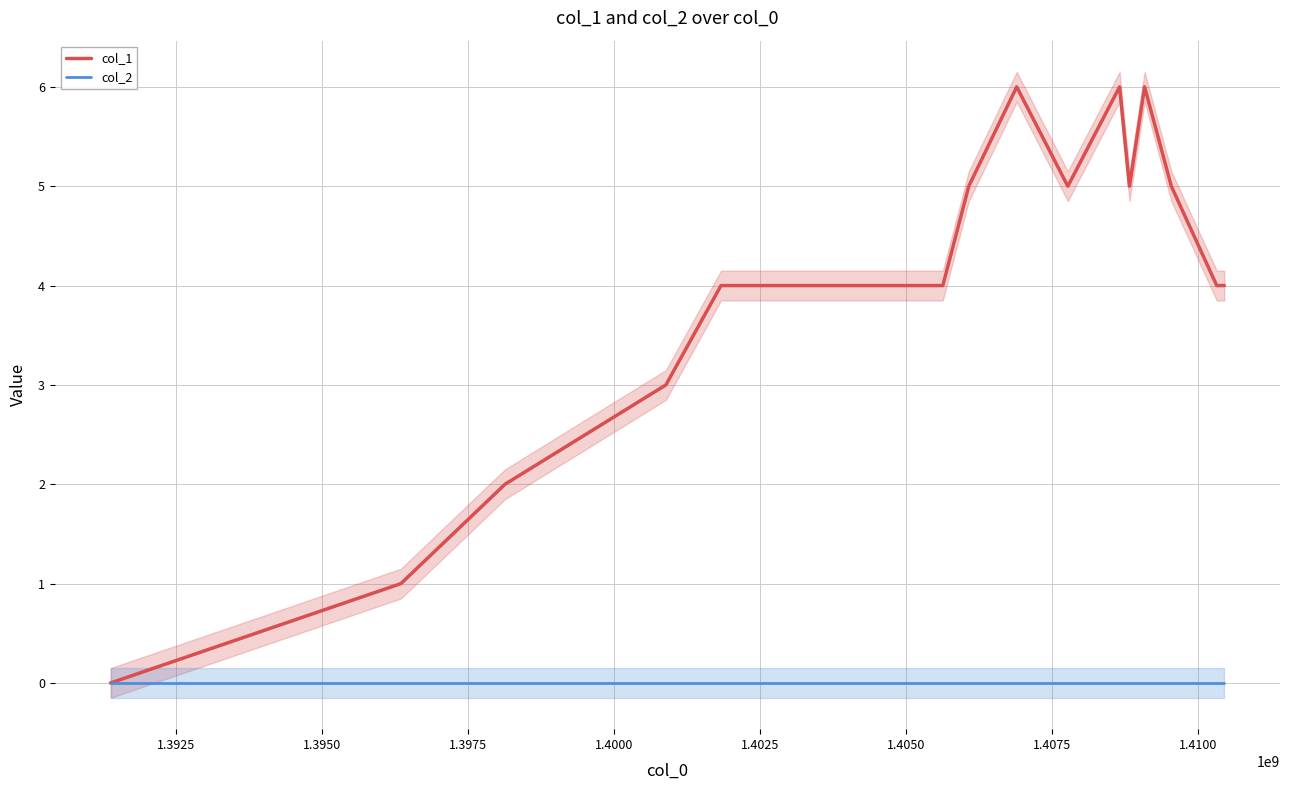

Is this an area chart (filled region under the line)?

No